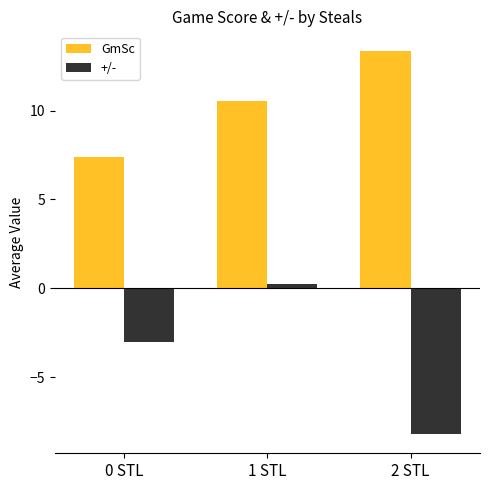

How many bars are there in each group?

2